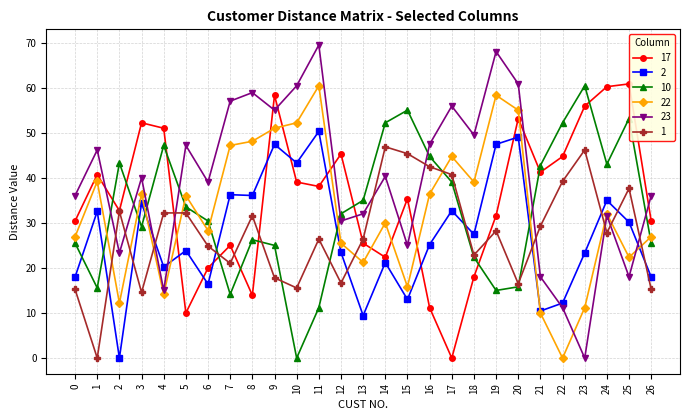

How many intersections are there between 1 and 2?

10